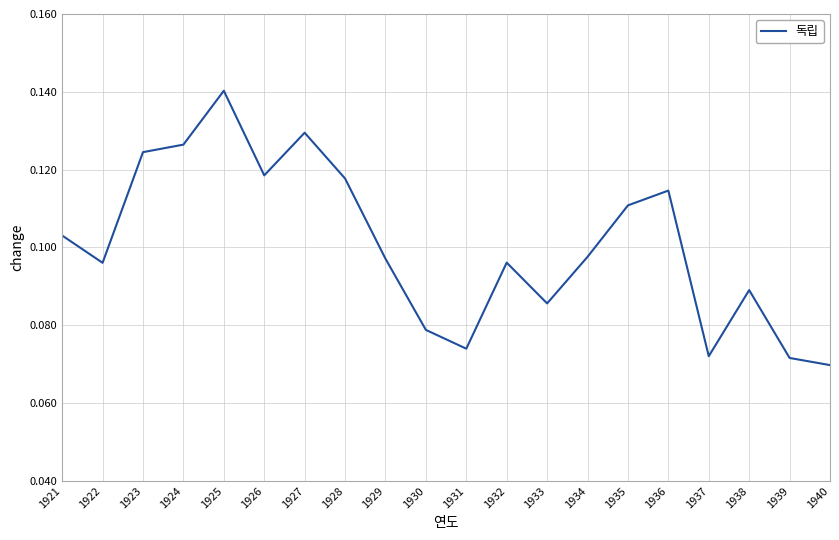

Which has a higher value, 1924 or 1928?

1924